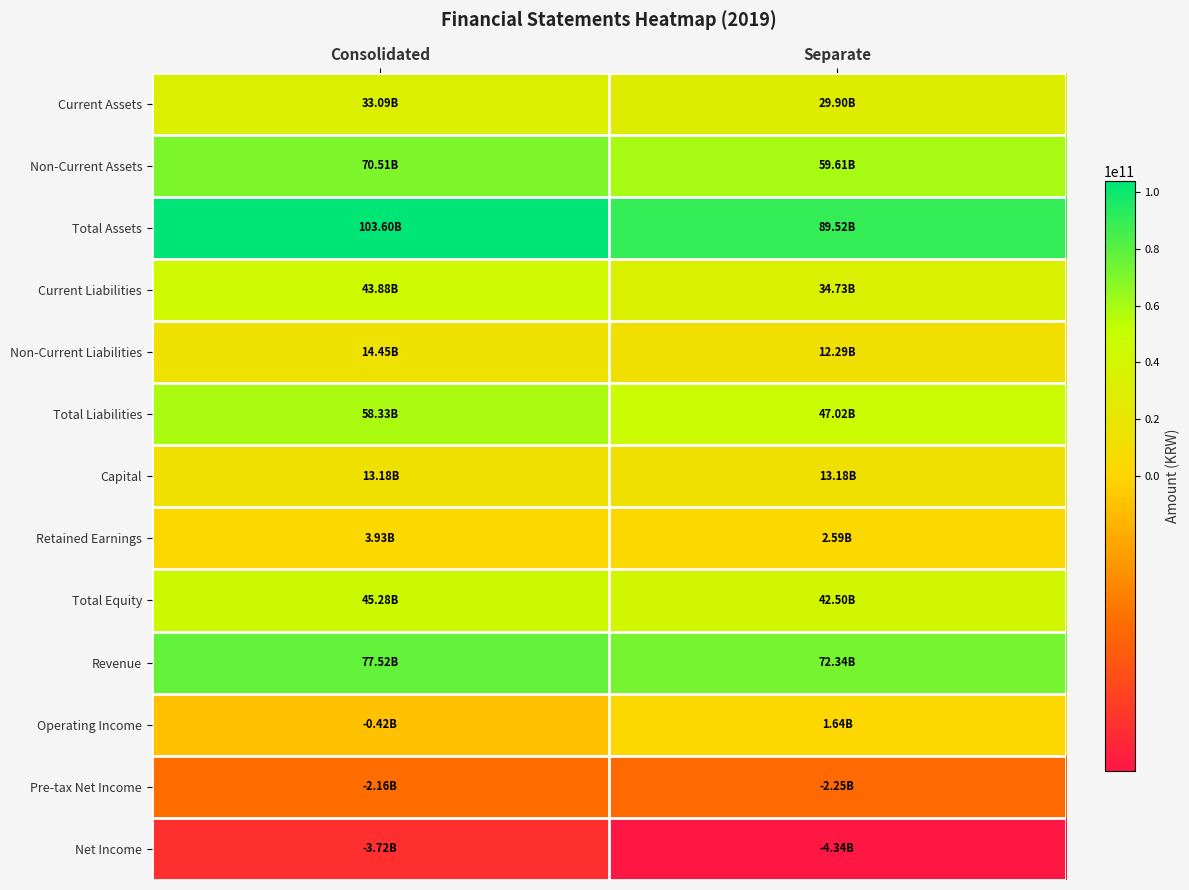

How many series are shown in this chart?

13